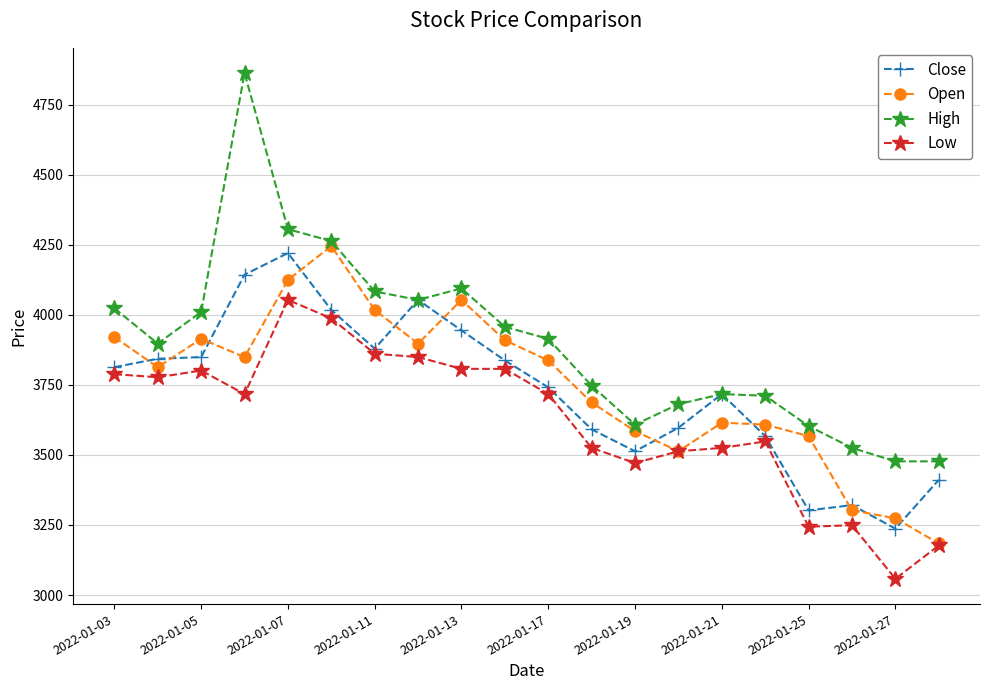

Count the number of data series in this chart.

4